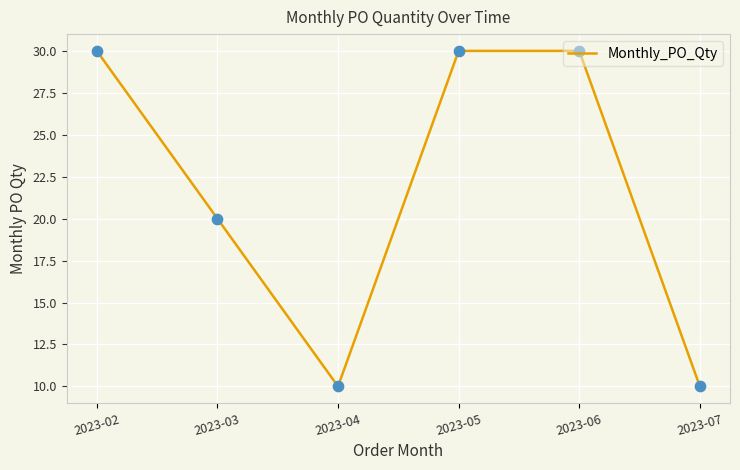

What is the change in value from 2023-02 to 2023-03?

-10